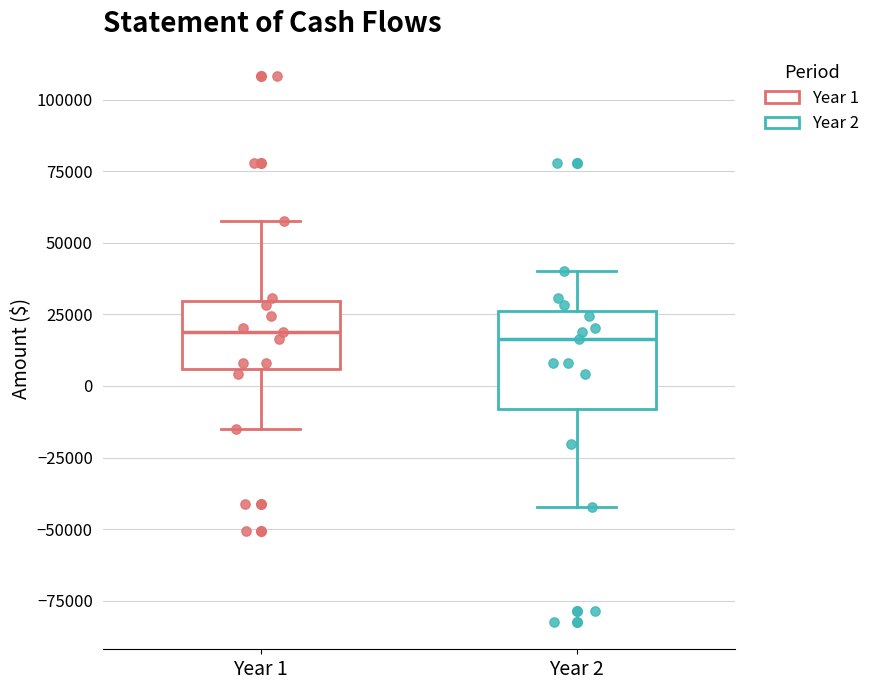

Reading left to right, transcribe this box plot: for each box, give where its median line is, the range the box spans, and where its two whiskers end, as read against the y-axis. The values are not printed on the chart, so give them approximately, as read against the axis.

Year 1: median 20000, box 5000 to 30000, whiskers -15000 to 60000
Year 2: median 15000, box -10000 to 25000, whiskers -40000 to 40000